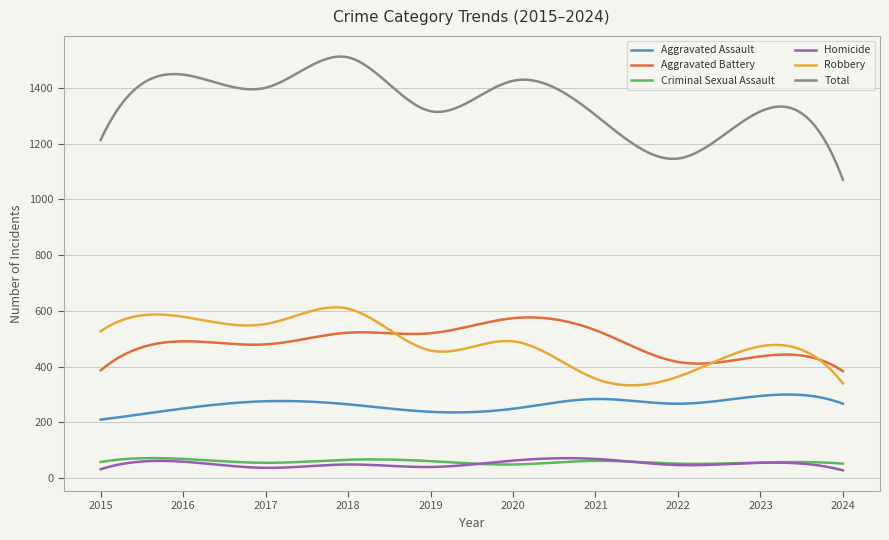

Which series has the largest total across all categories?

Total